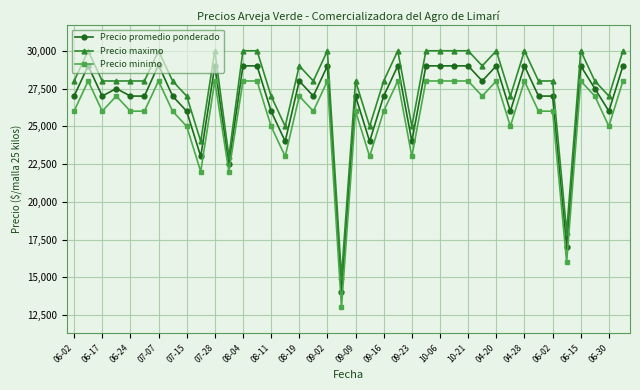

True or false: Precio maximo has more than 2 points higher than both neighbors.

True